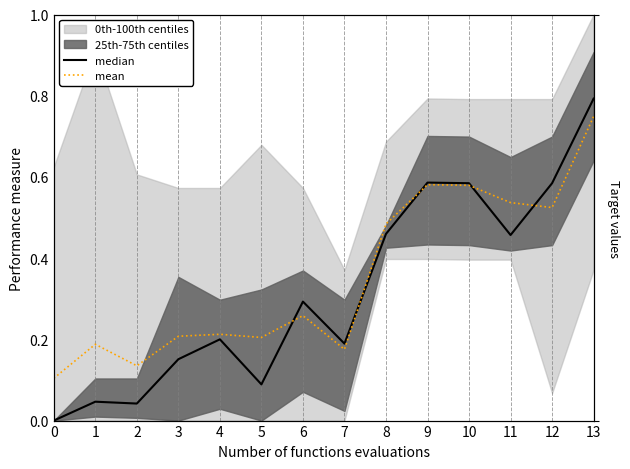

The value of median at 6 is 0.5. True or false?

False